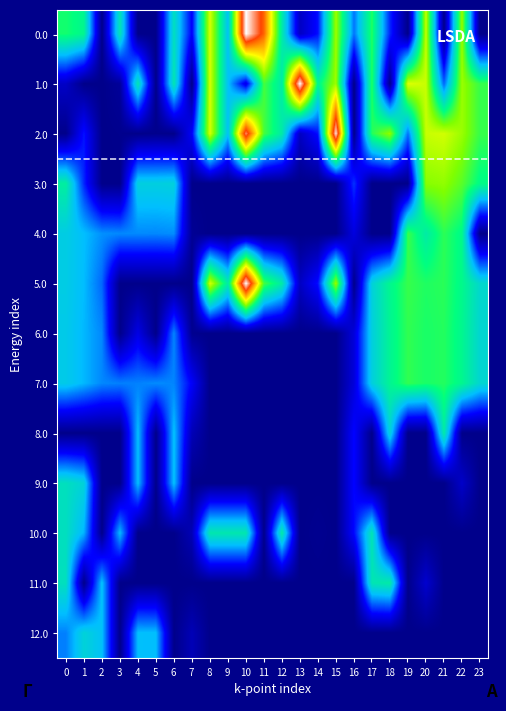

Between 5 and 19, which is larger?

5